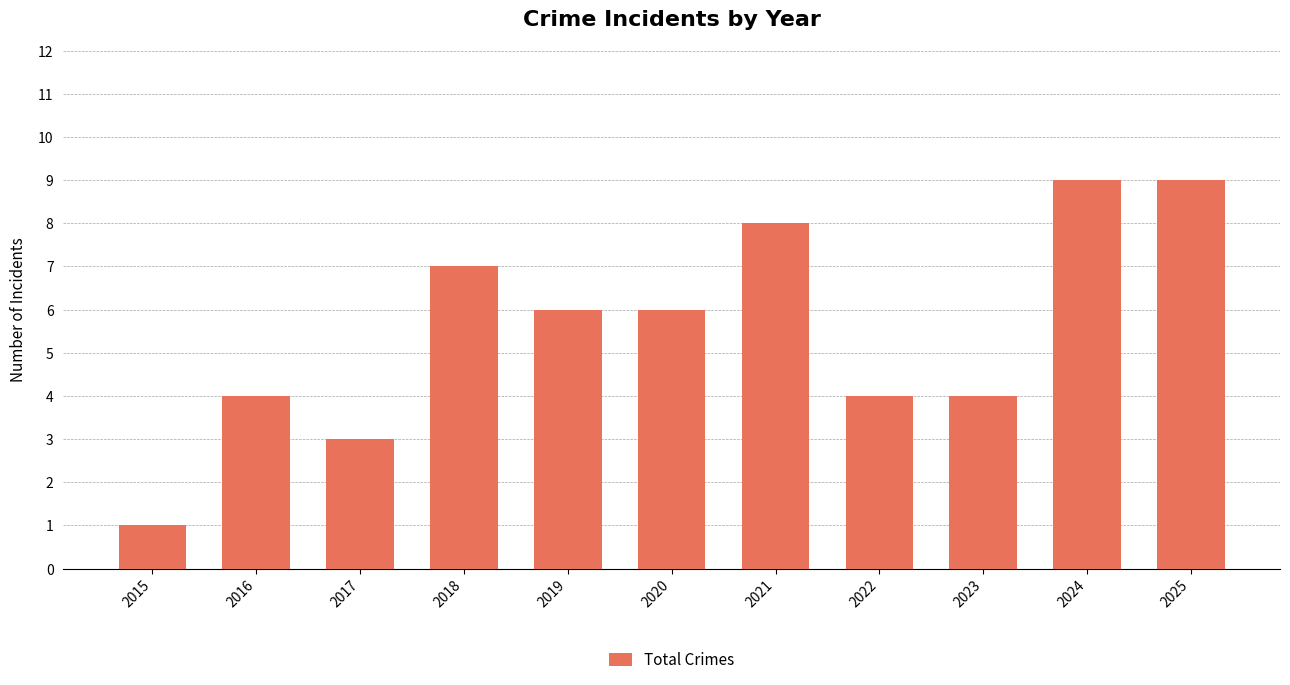

What is the difference between the maximum and minimum values?

8